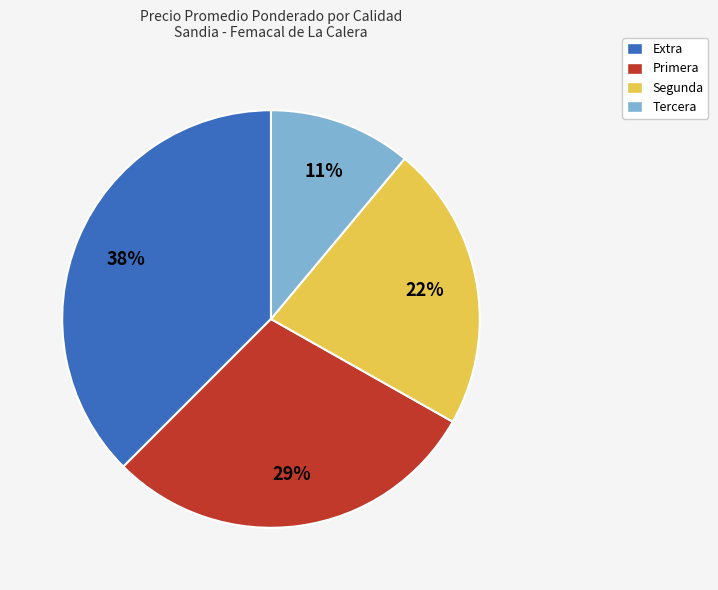

Approximately how many times larger is the value at Segunda compared to Tercera?

2.0